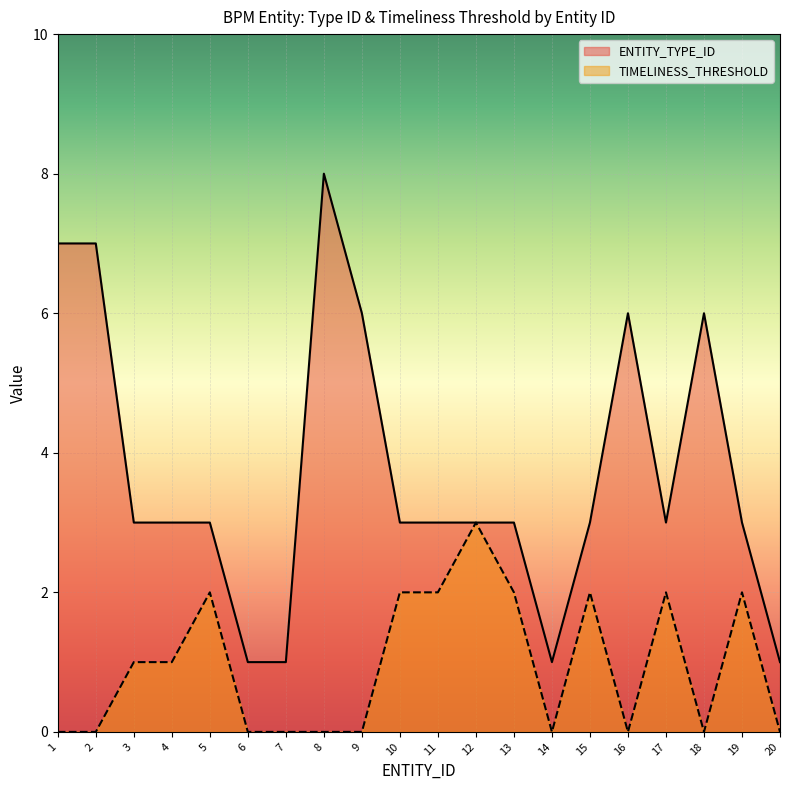

Where is the first local minimum for TIMELINESS_THRESHOLD?

14